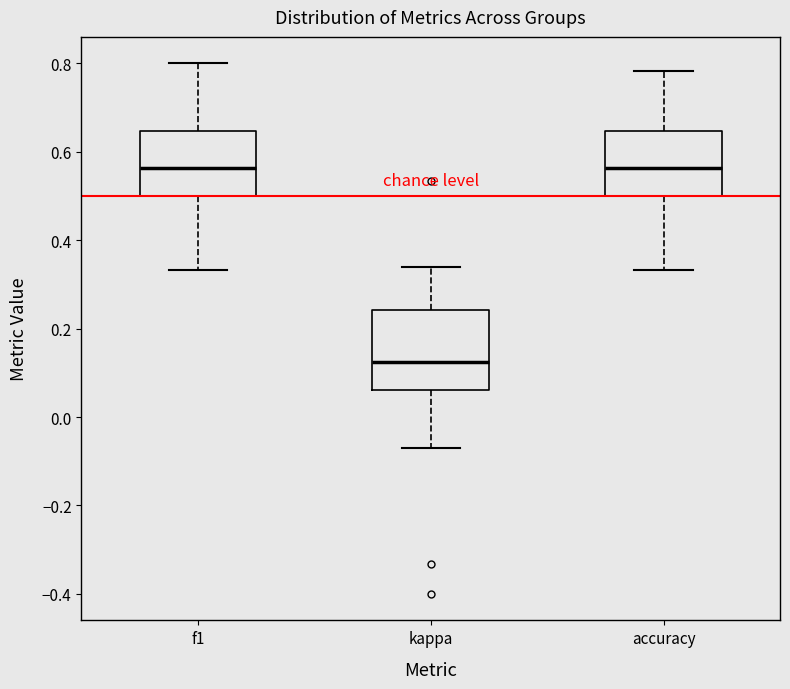

Comparing the boxes themselves (not the whiskers), which one is the tallest?

kappa